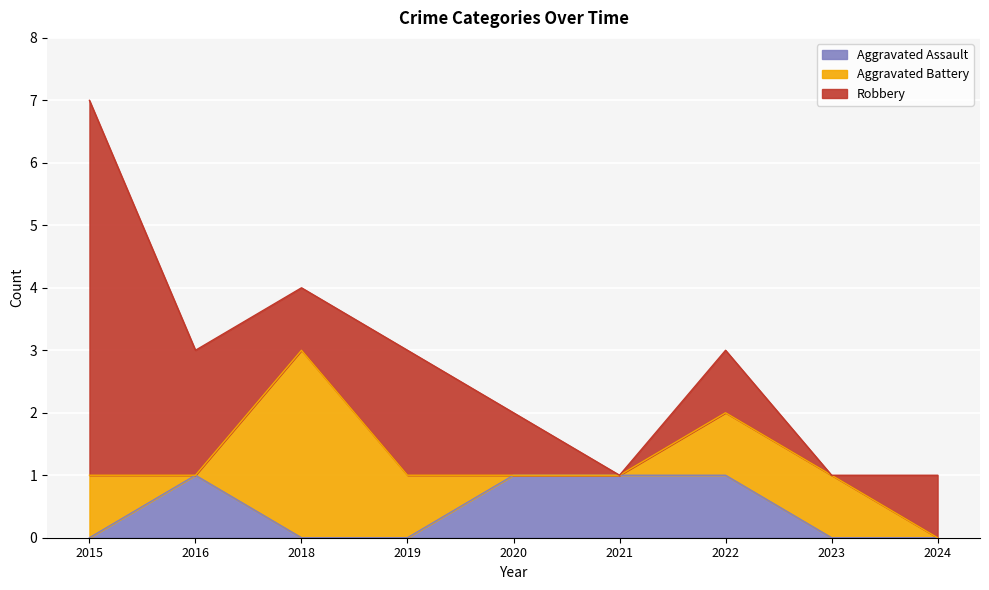

Between 2021 and 2022, which is larger?

2021